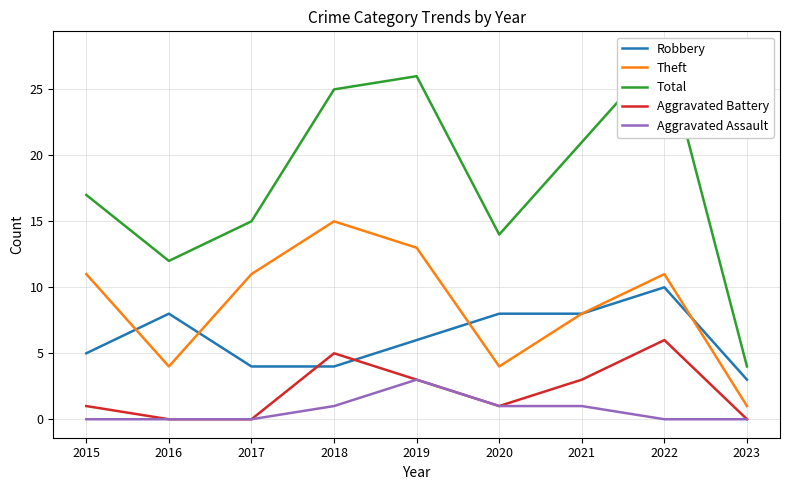

True or false: Aggravated Battery and Robbery cross at least once.

True